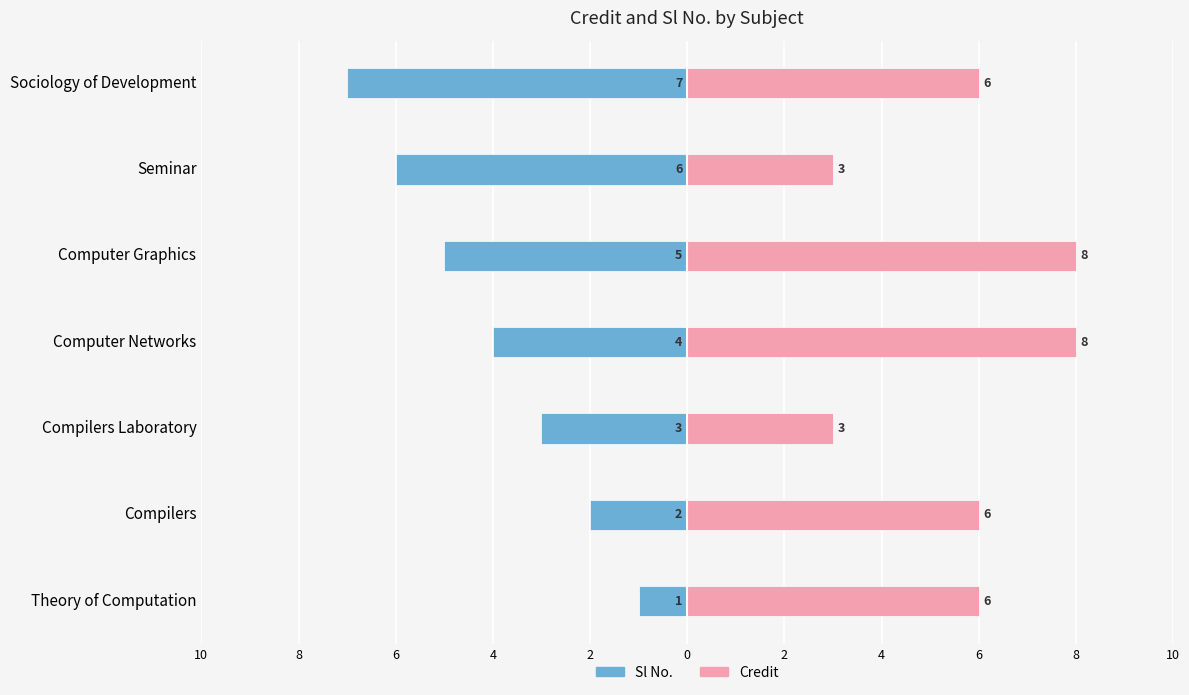

Reading left to right, list all the values displayed in this chart.

Sl No.: -1	-2	-3	-4	-5	-6	-7
Credit: 6	6	3	8	8	3	6